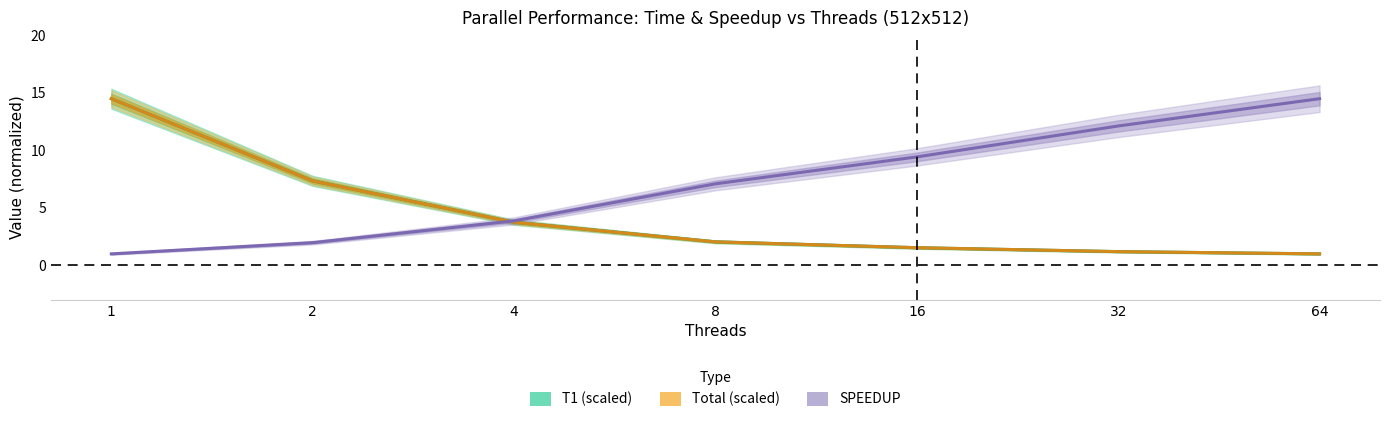

Does the chart display data point markers on the line(s)?

No